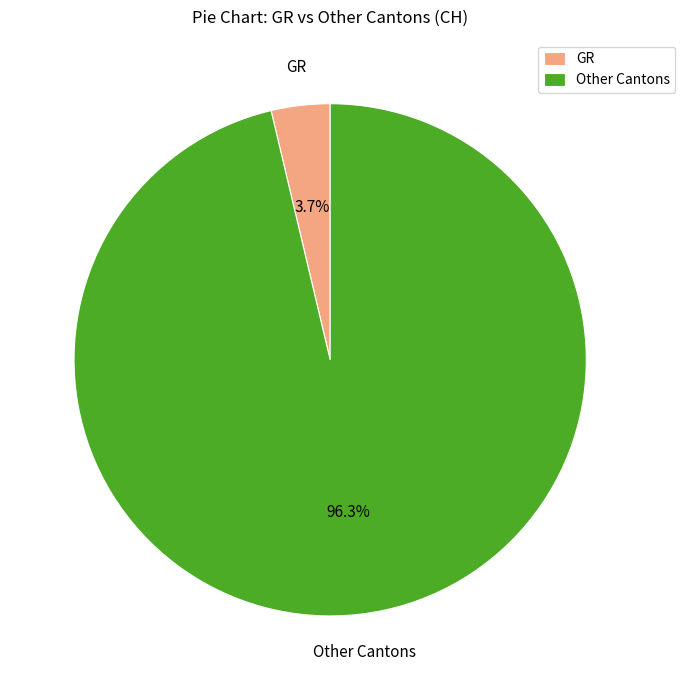

What is the largest slice in the pie chart?

Other Cantons